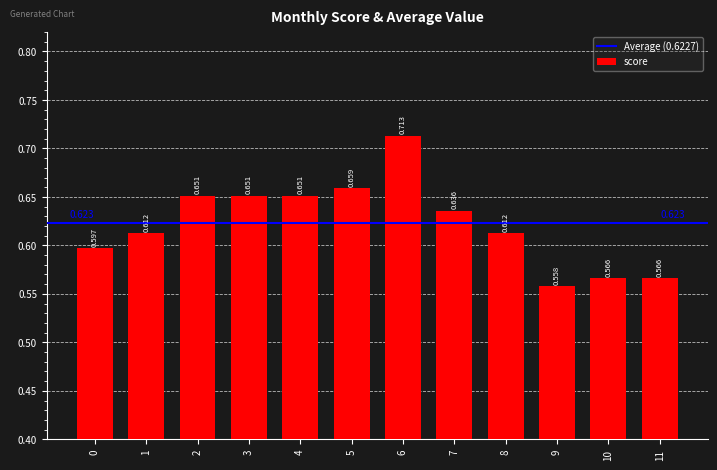

Count the number of categories in the chart.

12